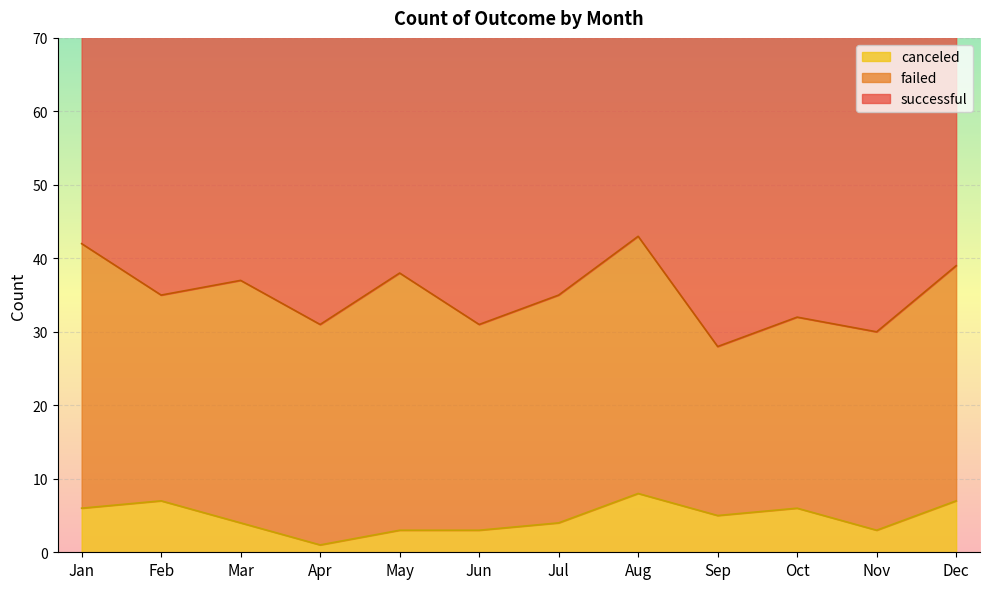

Is it true that failed equals 31 at Jul?

True